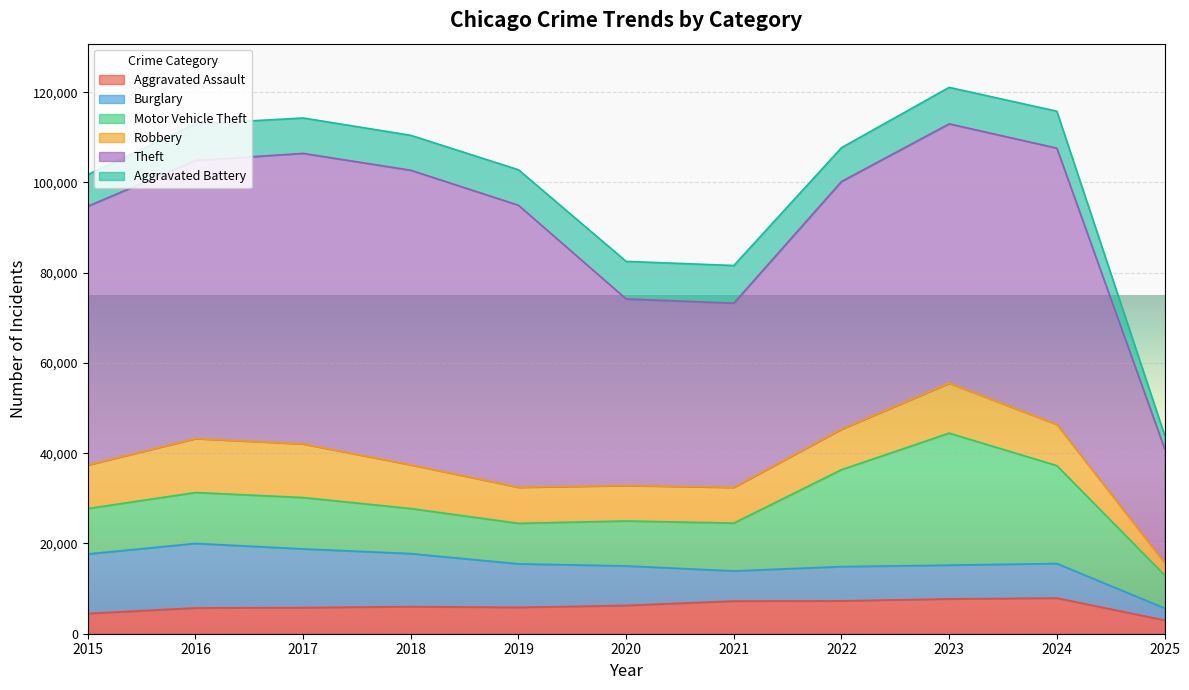

How many values in the Aggravated Battery series exceed 7858?

5